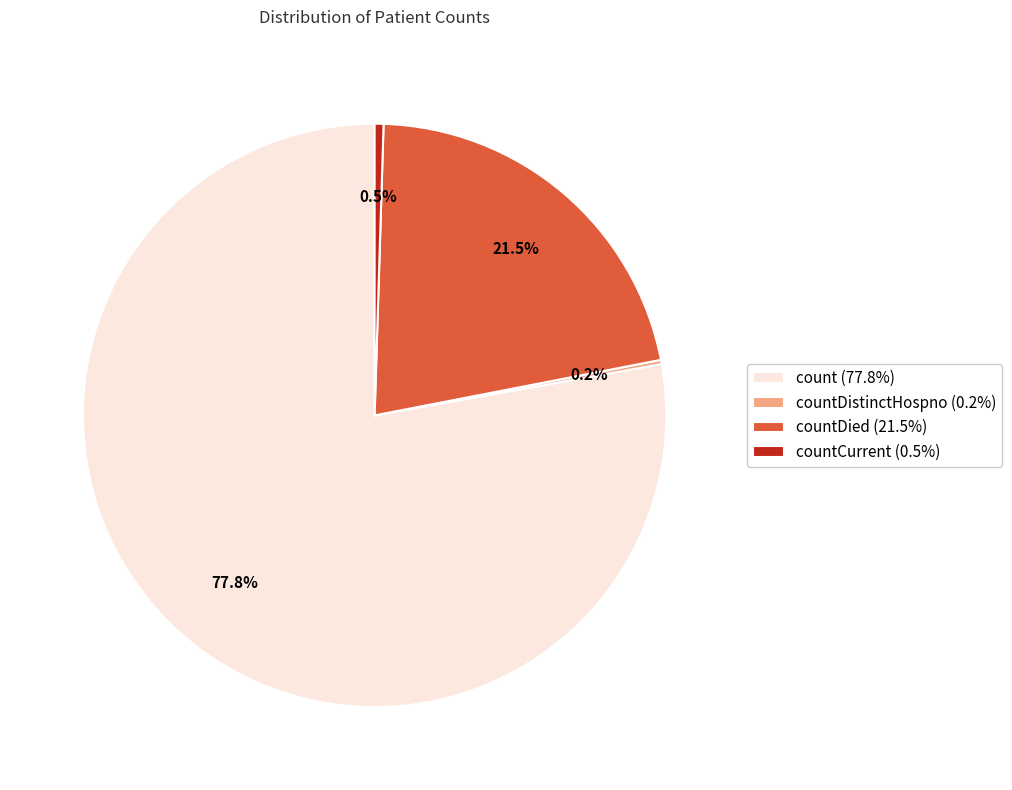

Does any single category account for the majority?

Yes